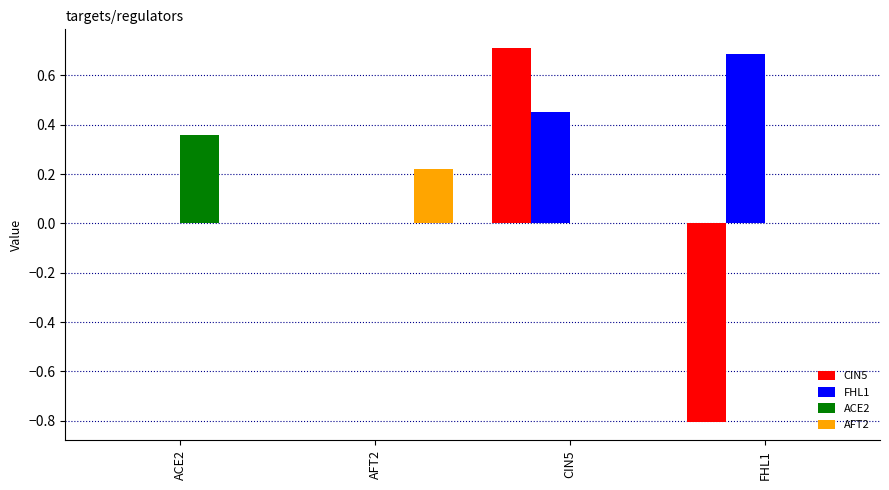

At which label does AFT2 reach its peak?

AFT2